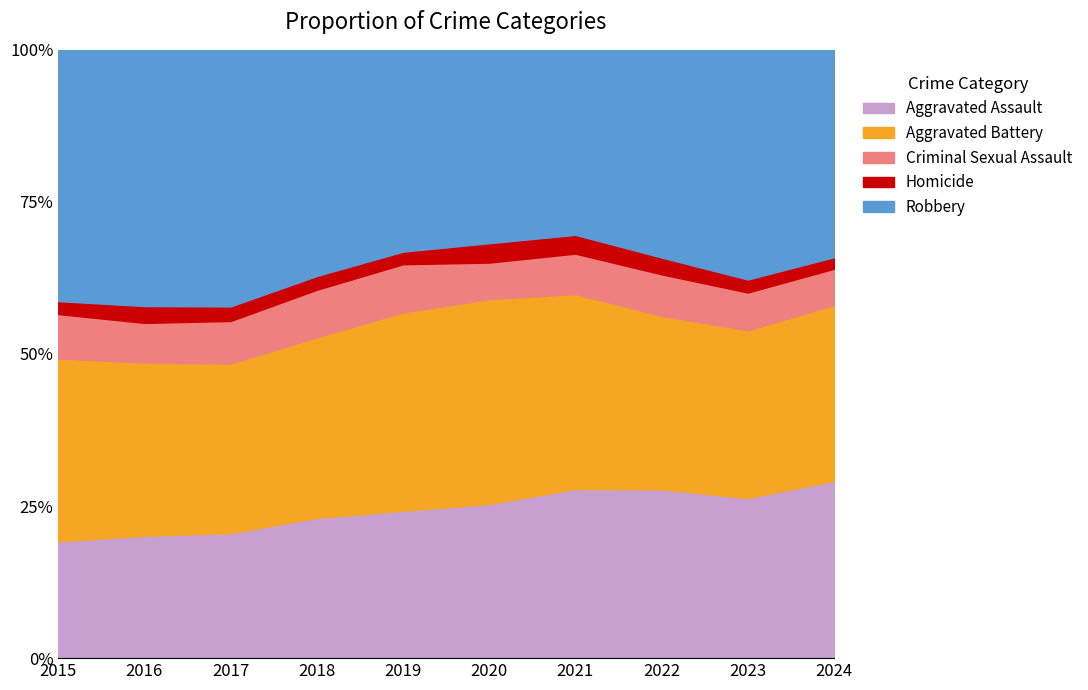

Rank the series at 2018 from highest to lowest value.

Robbery, Aggravated Battery, Aggravated Assault, Criminal Sexual Assault, Homicide